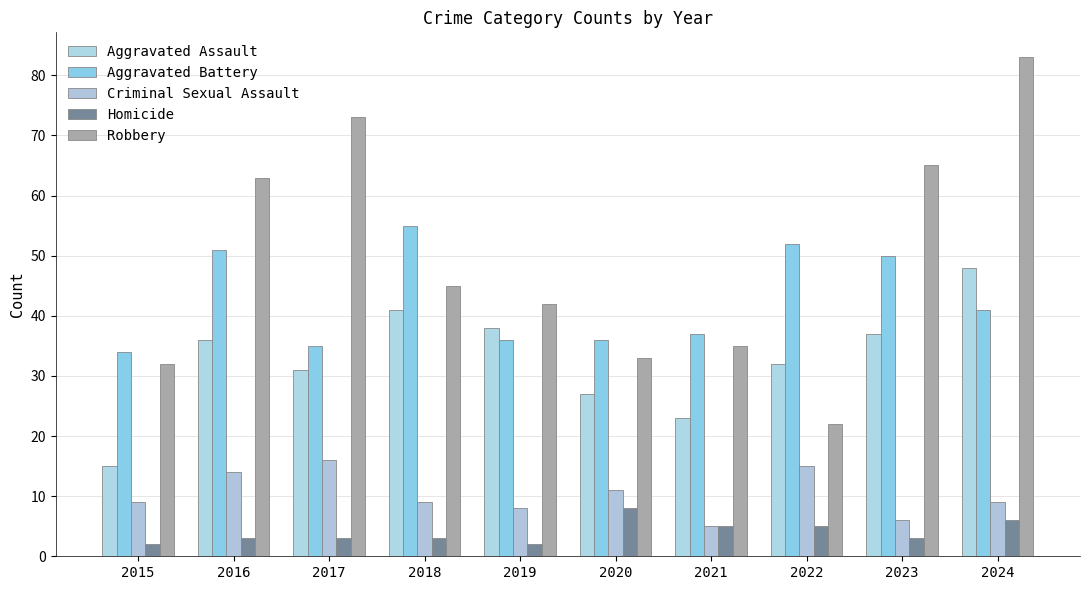

What is the maximum value shown in the chart?

83